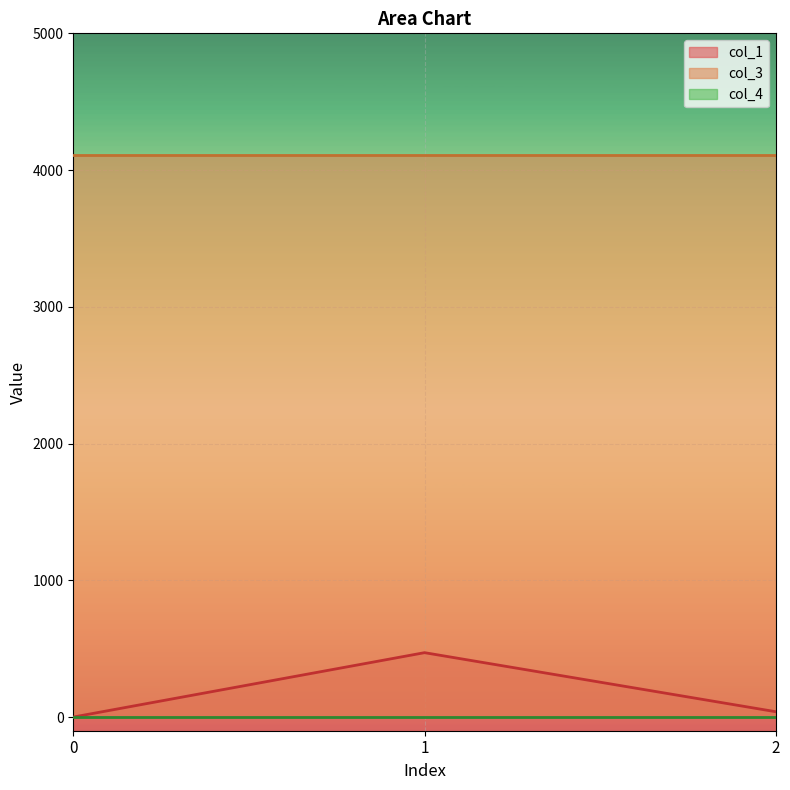

Rank the categories by col_4 value from highest to lowest.

0, 1, 2